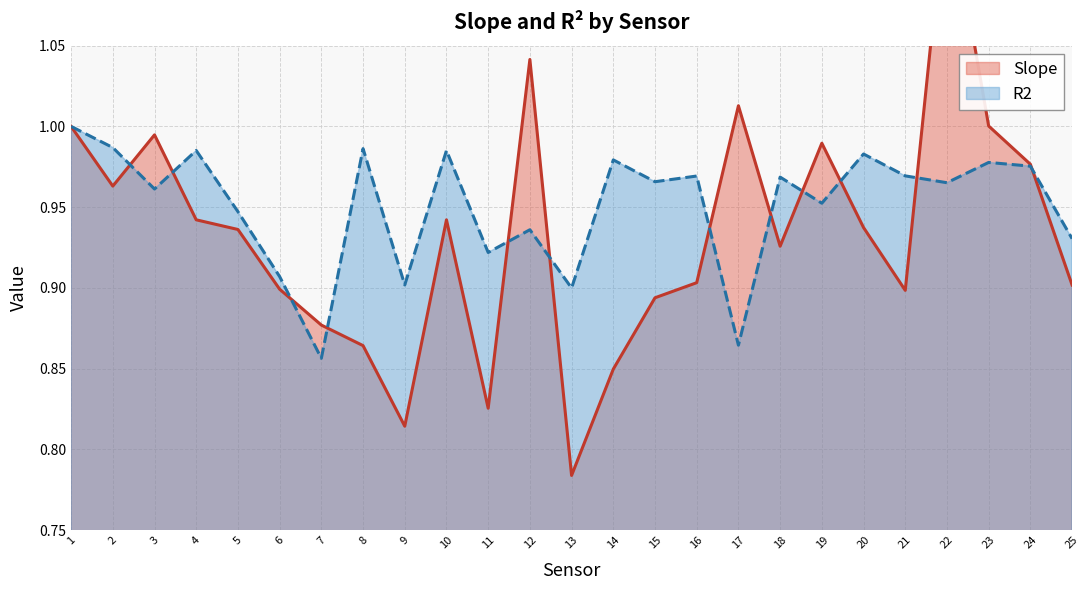

Rank the series at 24 from lowest to highest value.

R2, Slope